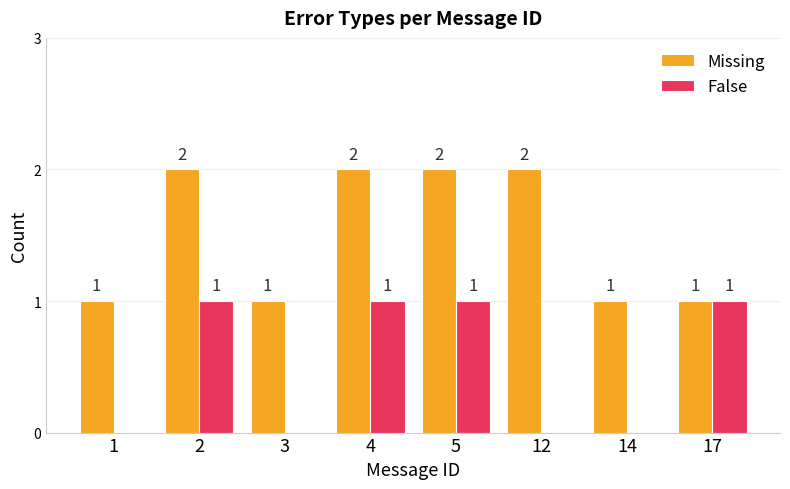

Reading right to left, what are all the values shown in this chart?

Missing: 17=1	14=1	12=2	5=2	4=2	3=1	2=2	1=1
False: 17=1	14=0	12=0	5=1	4=1	3=0	2=1	1=0